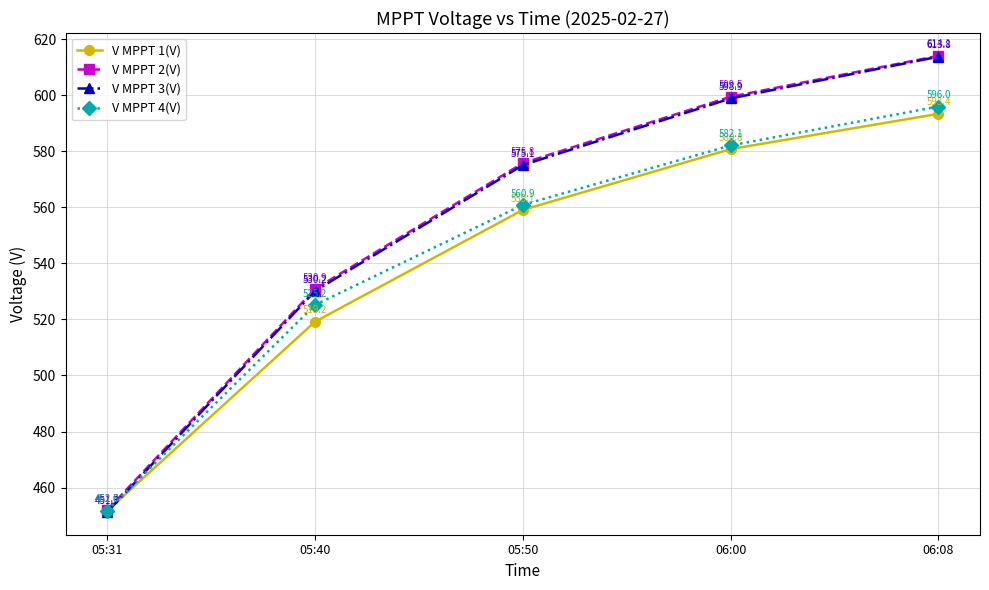

List the series in order of their peak value, highest first.

V MPPT 2(V), V MPPT 3(V), V MPPT 4(V), V MPPT 1(V)